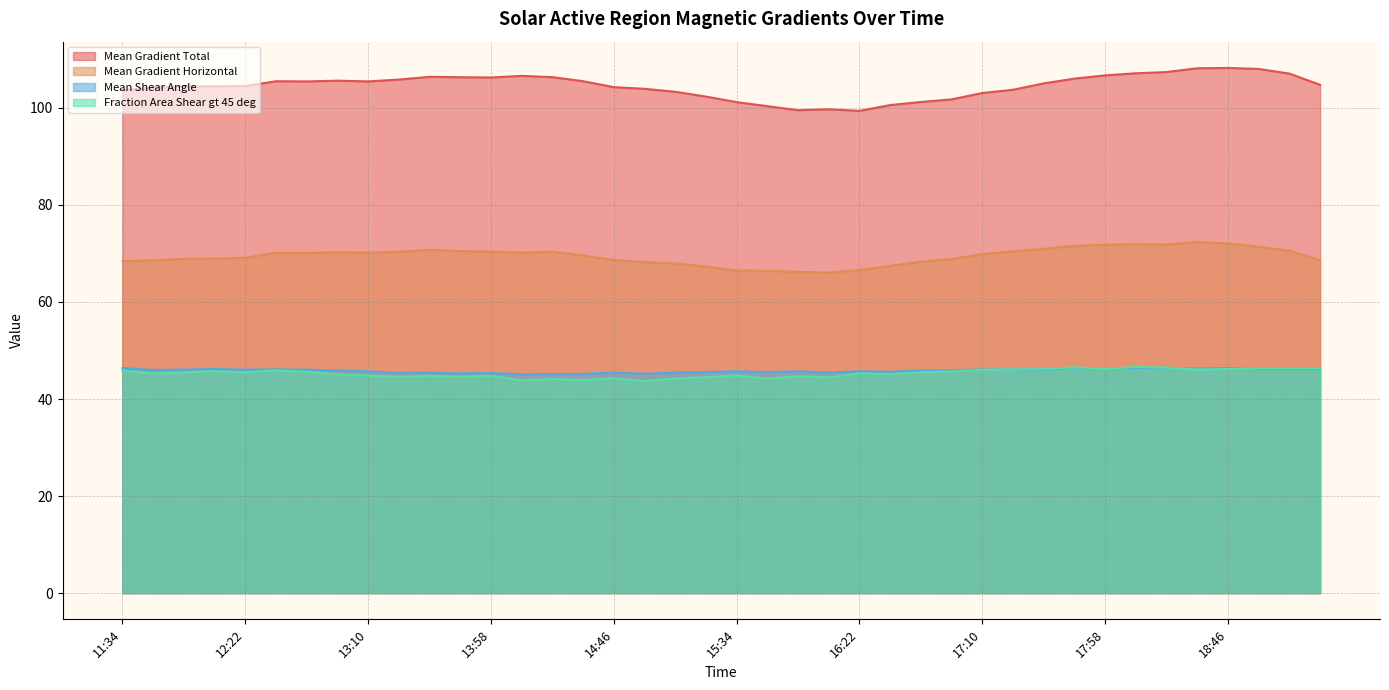

What is the sum of all Fraction Area Shear gt 45 deg values?

1811.7